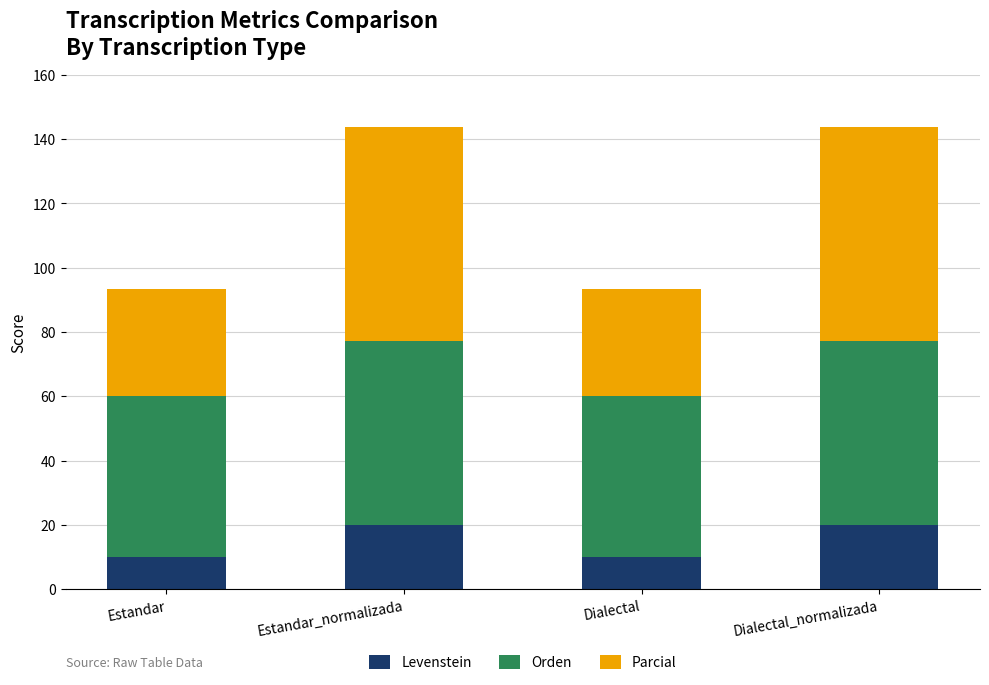

What is the lowest value of the Levenstein series?

10.0